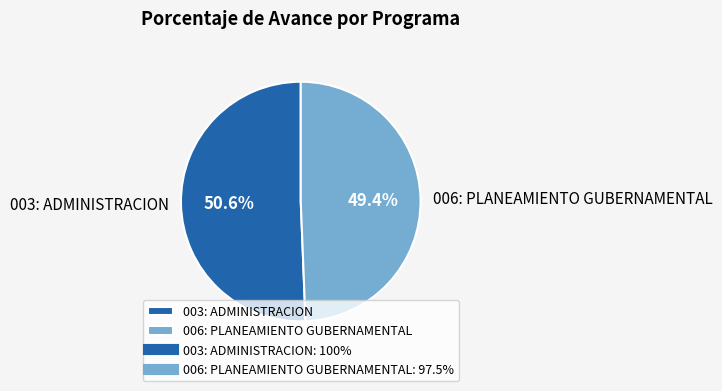

Count the number of slices in the pie.

2